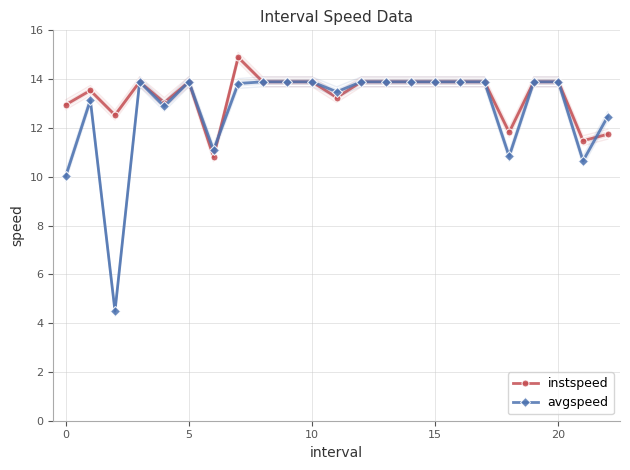

What is the lowest value of the avgspeed series?

4.5